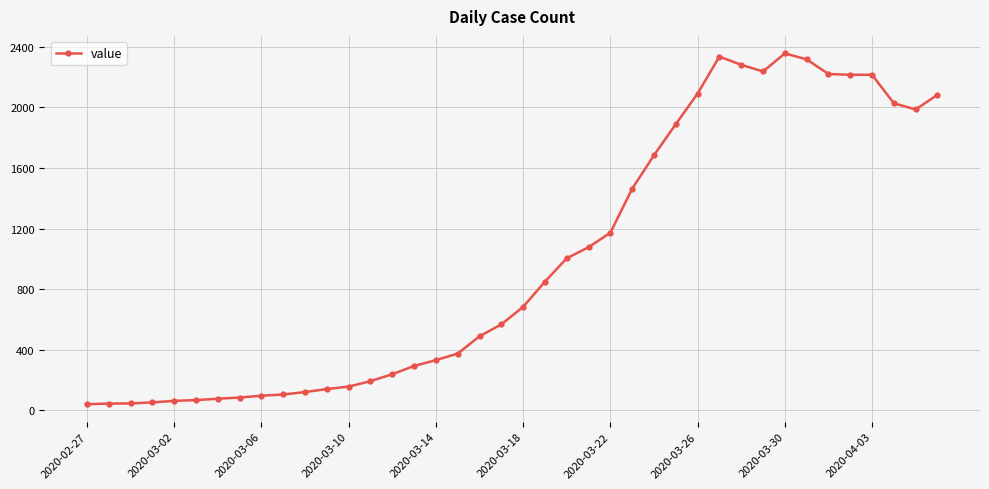

What is the sum of all values?

39774